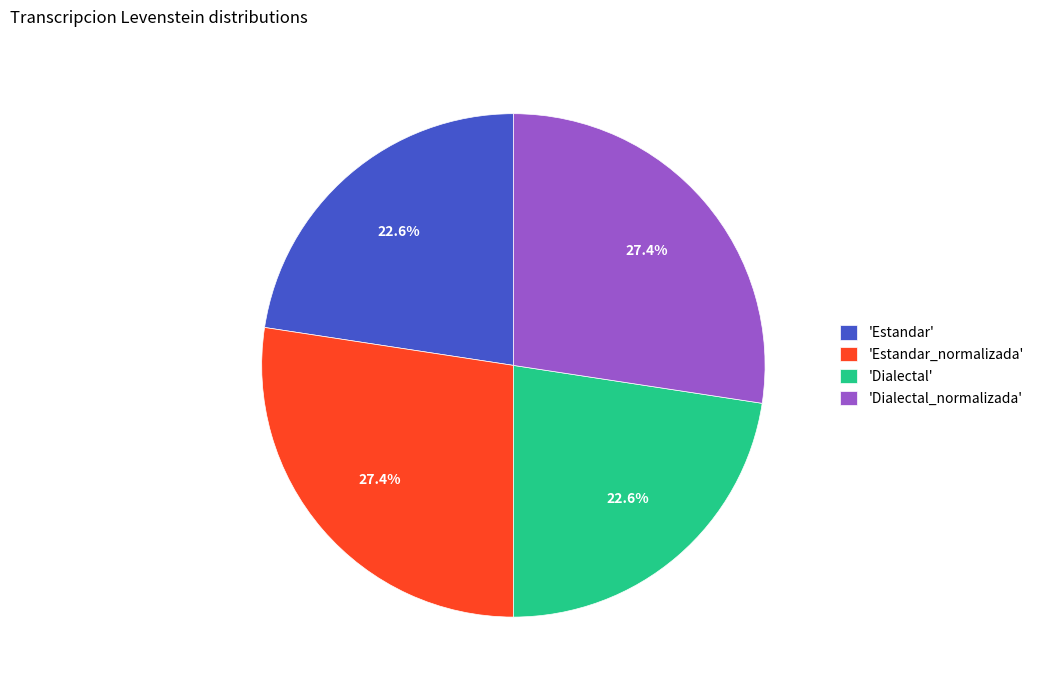

Between 'Dialectal_normalizada' and 'Dialectal', which is larger?

'Dialectal_normalizada'